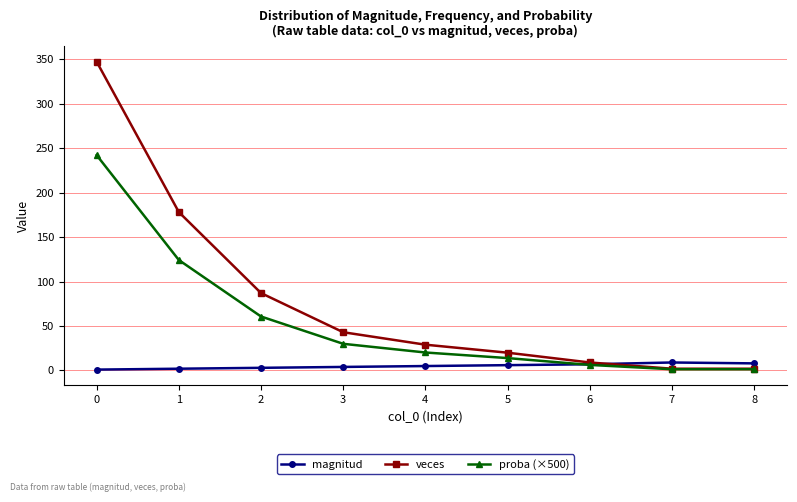

True or false: magnitud and proba (×500) intersect in this chart.

True